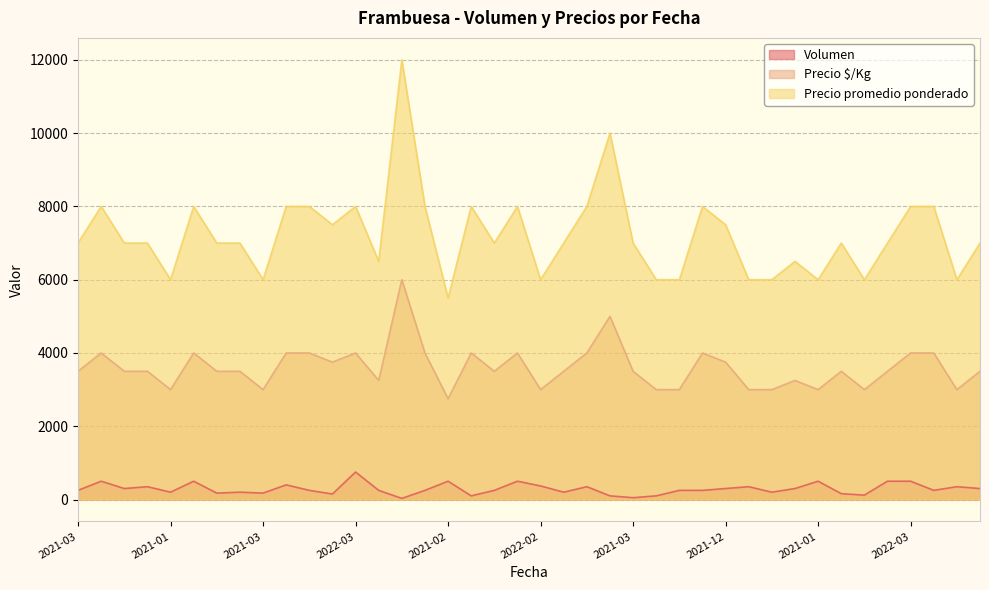

Which has a higher value, 2021-12 or 2021-03?

2021-03